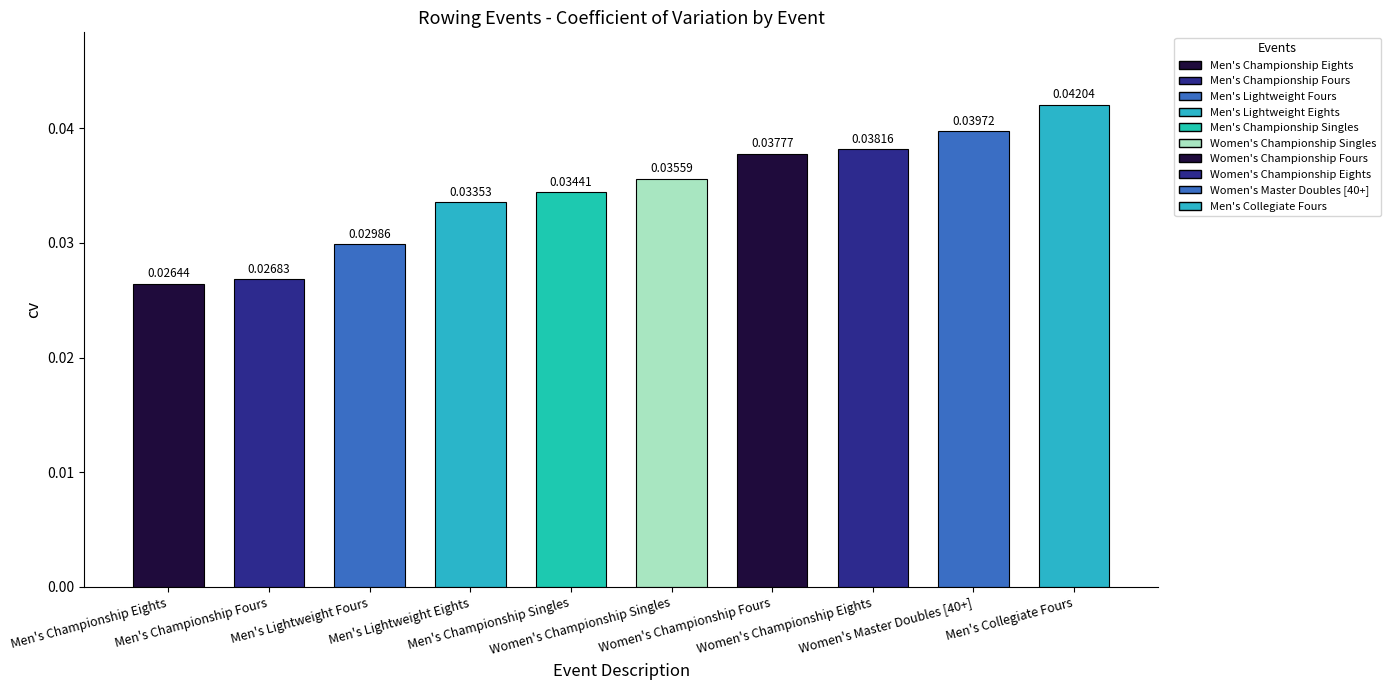

At which category does the chart reach its peak across all series?

Men's Collegiate Fours